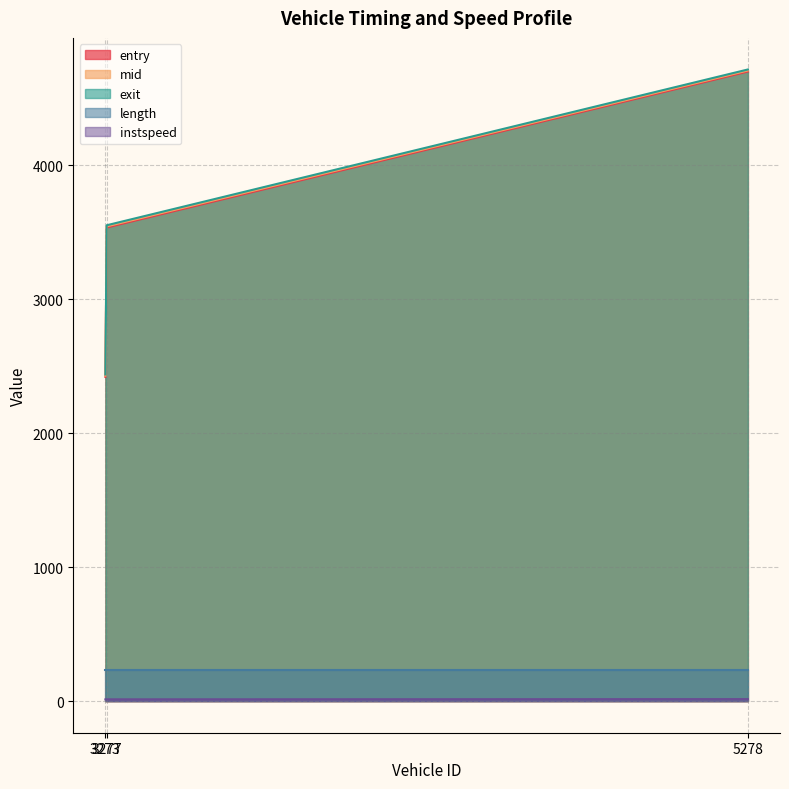

What is the lowest value of the mid series?

2428.3